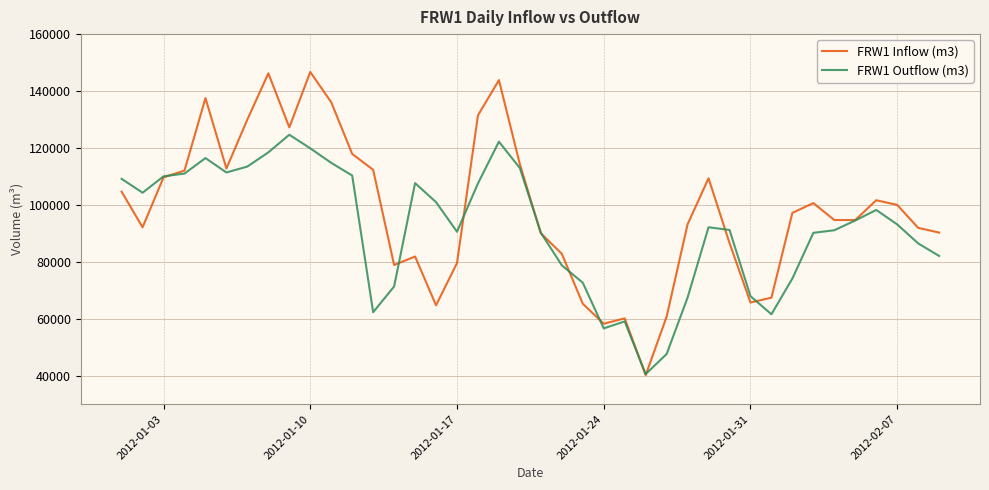

Which series has the largest range (max minus min)?

FRW1 Inflow (m3)